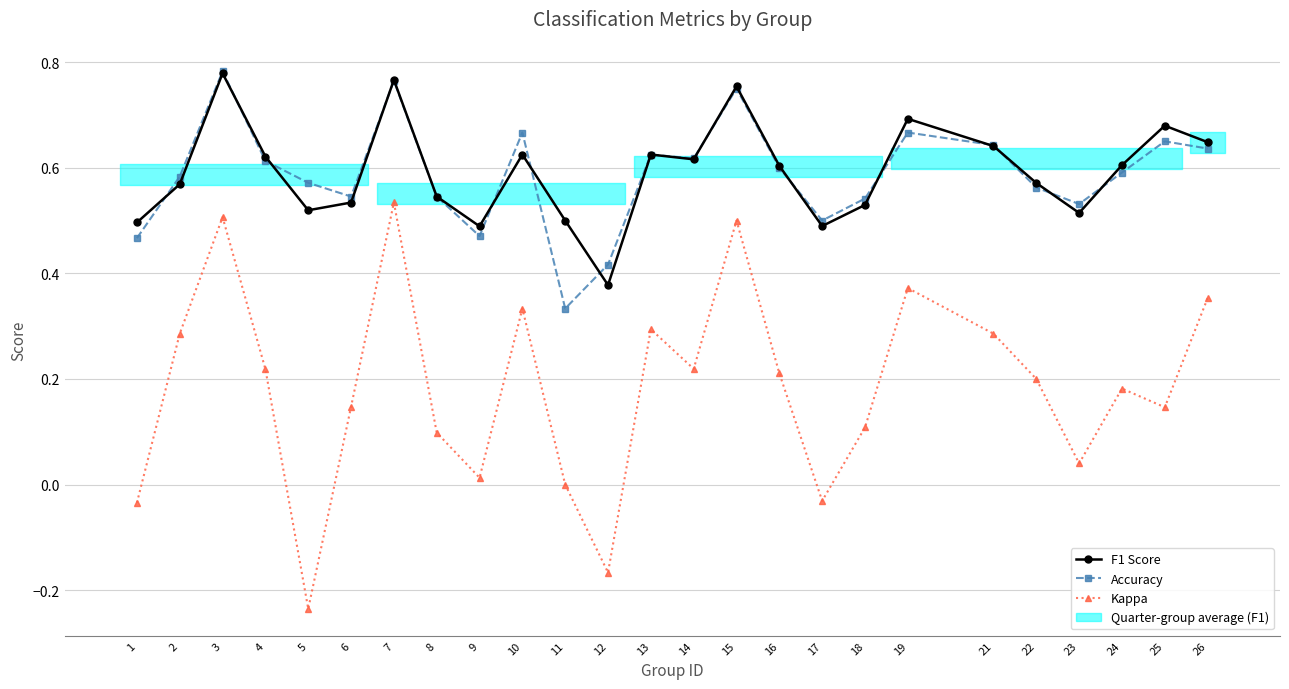

What is the difference between the F1 Score values at 14 and 18?

0.1